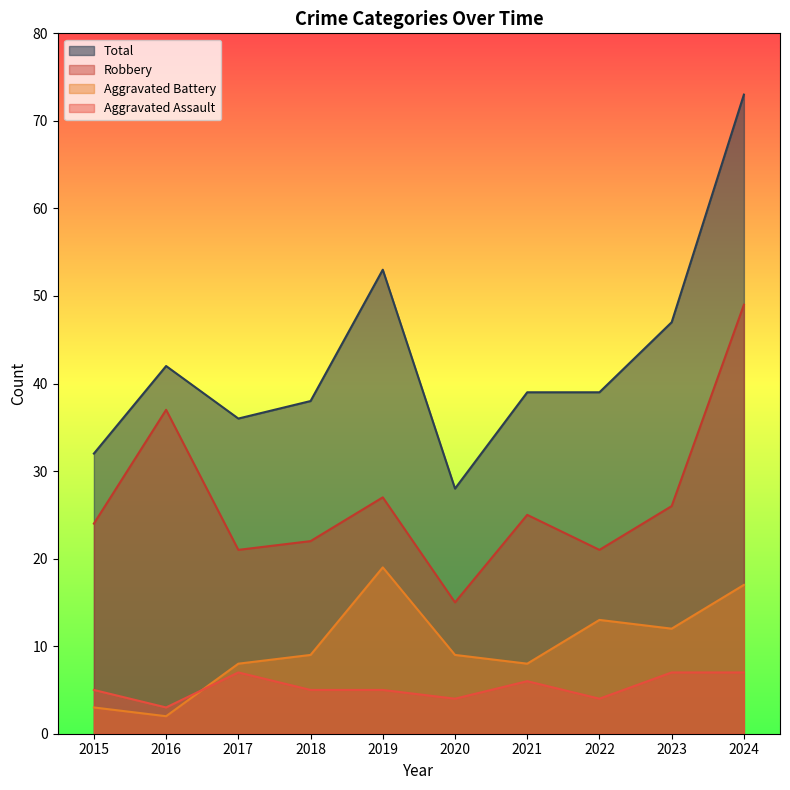

What is the difference between the Aggravated Battery values at 2023 and 2019?

7